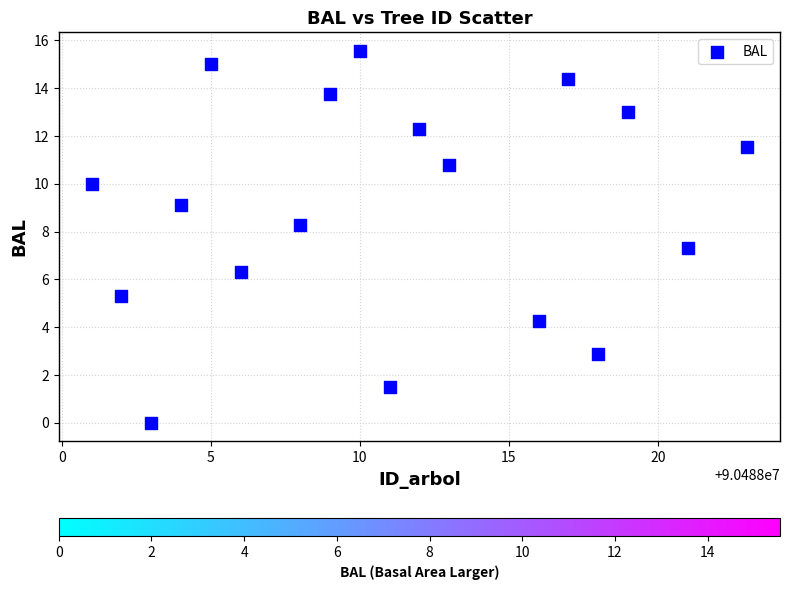

What Y value in the scatter plot is closest to 7?

7.3